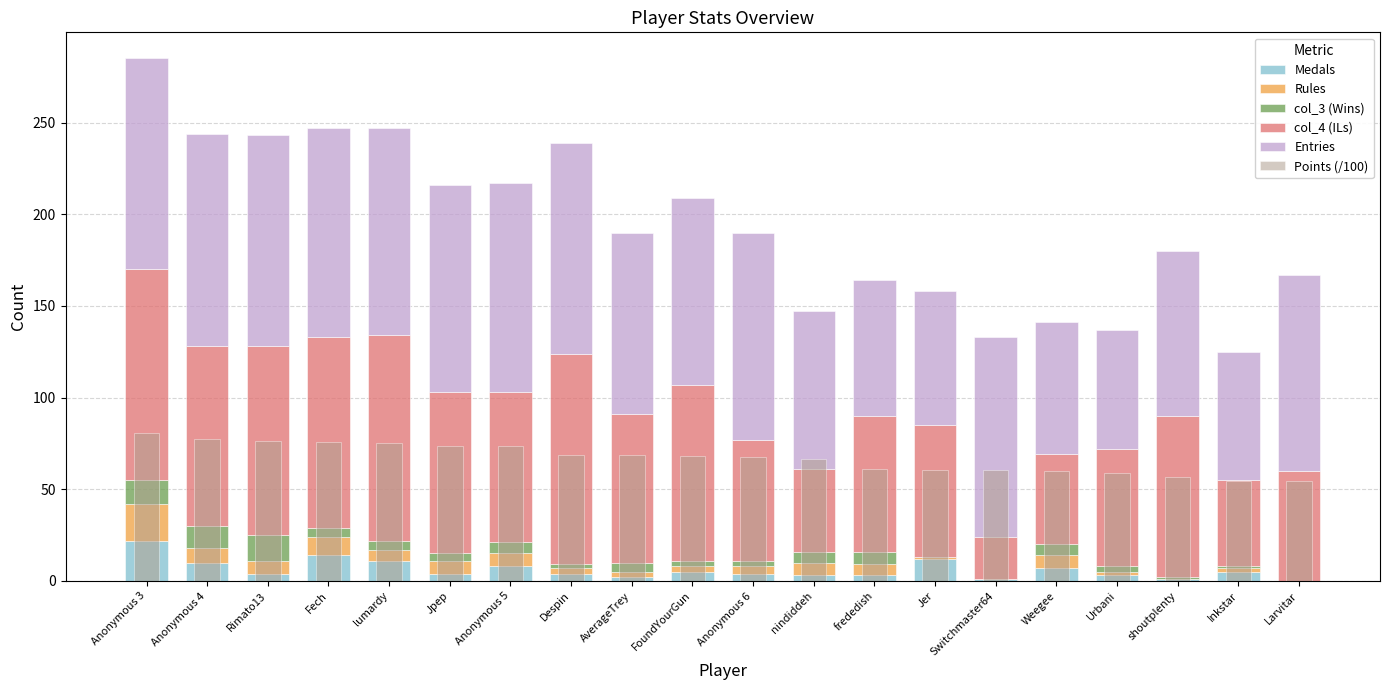

Rank the categories by Entries value from highest to lowest.

Anonymous 4, Anonymous 3, Rimato13, Despin, Fech, Anonymous 5, lumardy, Jpep, Anonymous 6, Switchmaster64, Larvitar, FoundYourGun, AverageTrey, shoutplenty, nindiddeh, frededish, Jer, Weegee, Inkstar, Urbani